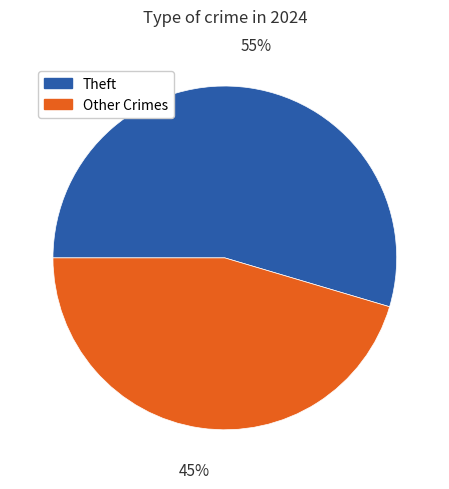

Does any single category account for the majority?

Yes